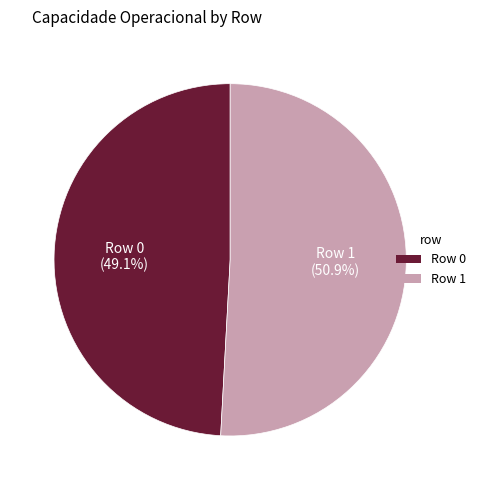

Which slice represents more than half of the pie?

Row 1